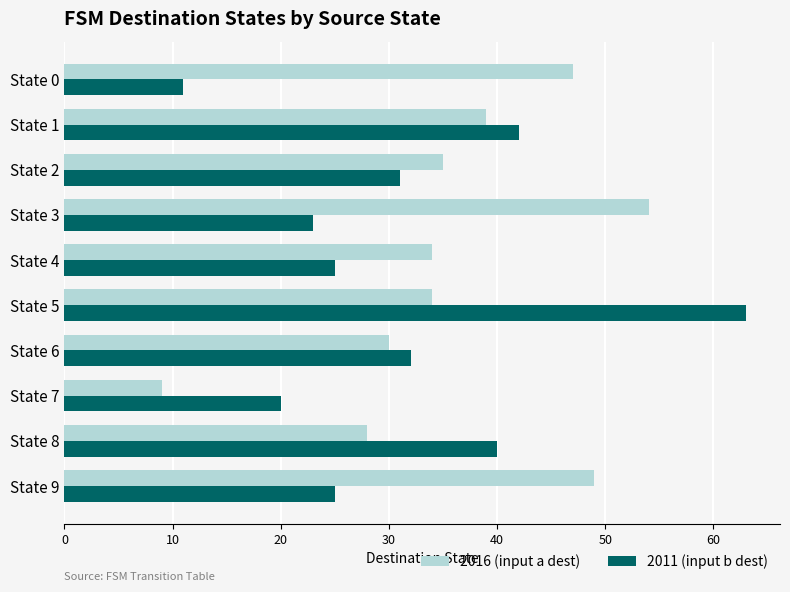

What is the difference between the 2011 (input b dest) values at State 3 and State 6?

9